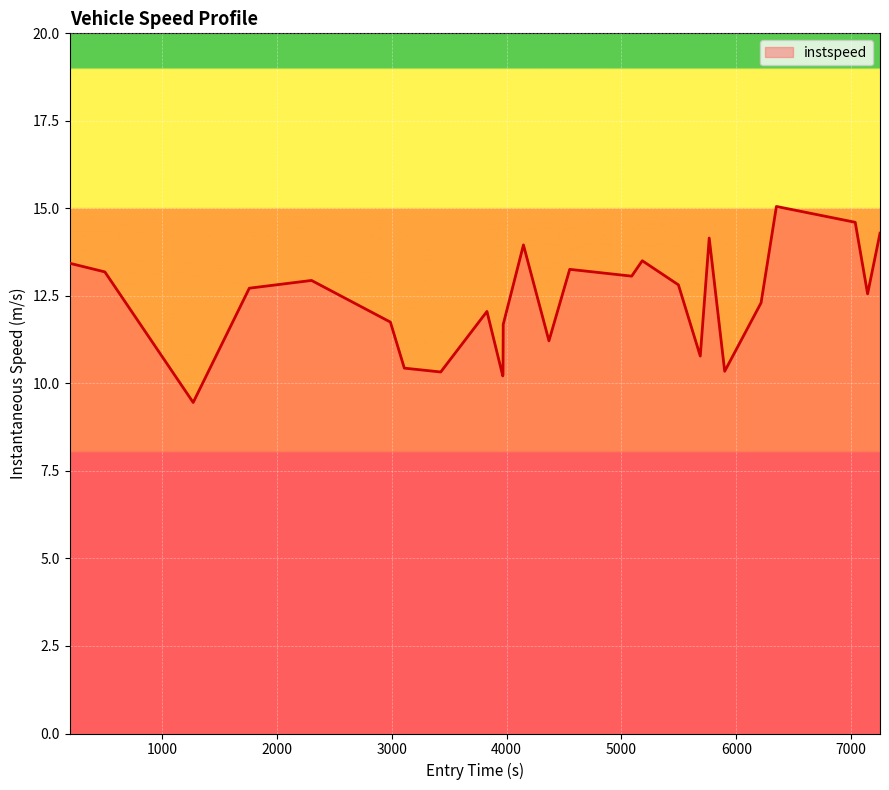

What is the difference between the maximum and minimum values?

5.6